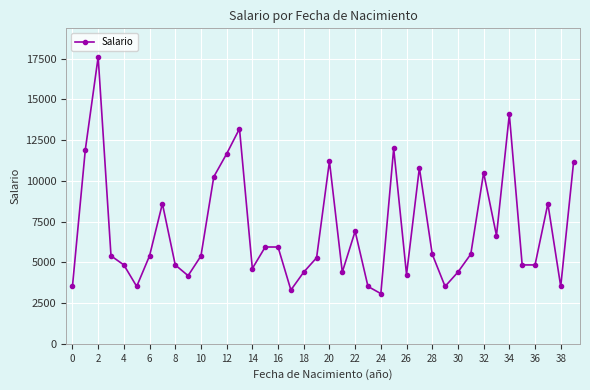

How many values are below 5400?

19